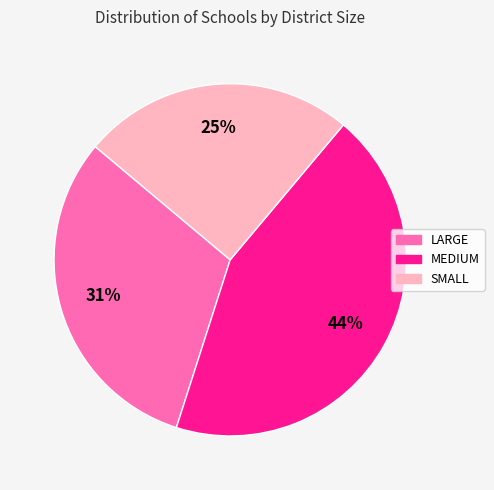

Which category has the biggest portion of the pie?

MEDIUM